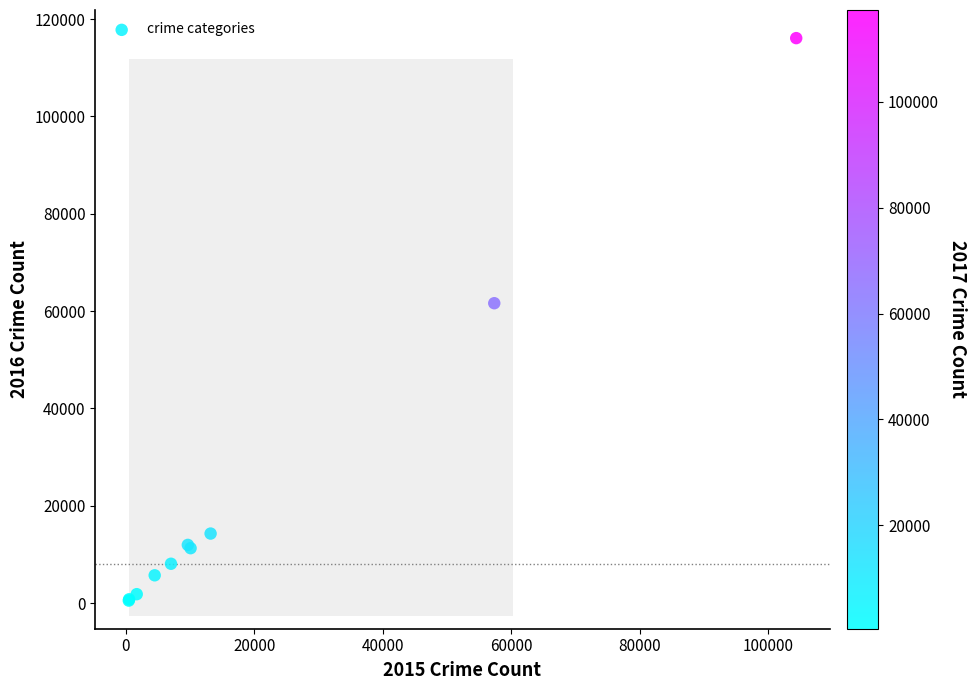

What Y value in the scatter plot is closest to 58303?

61621